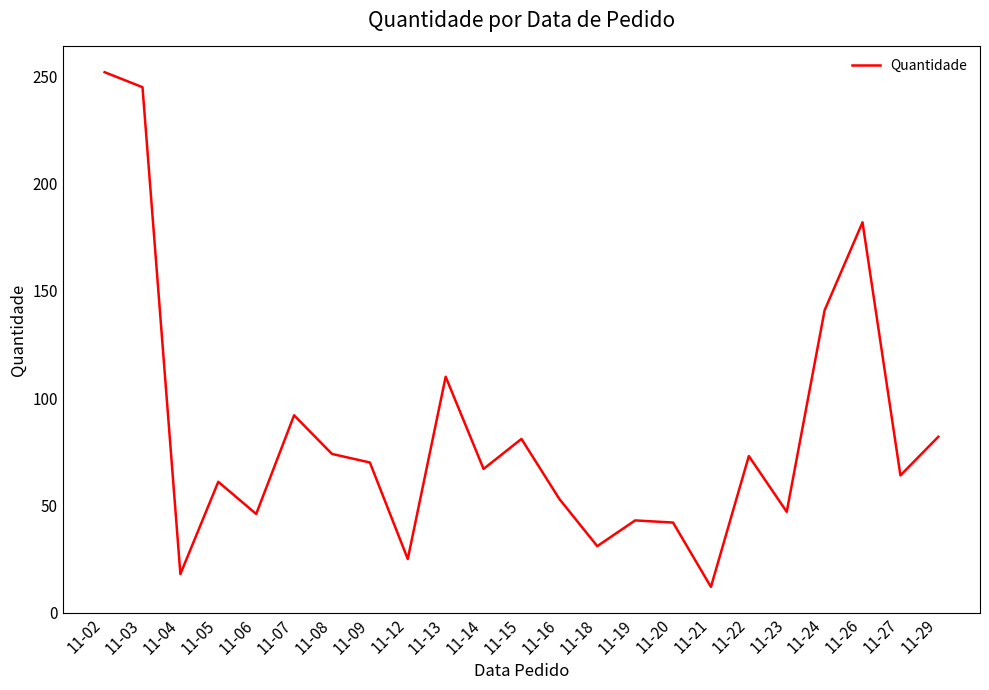

True or false: the data shows 144 at 11-13.

False